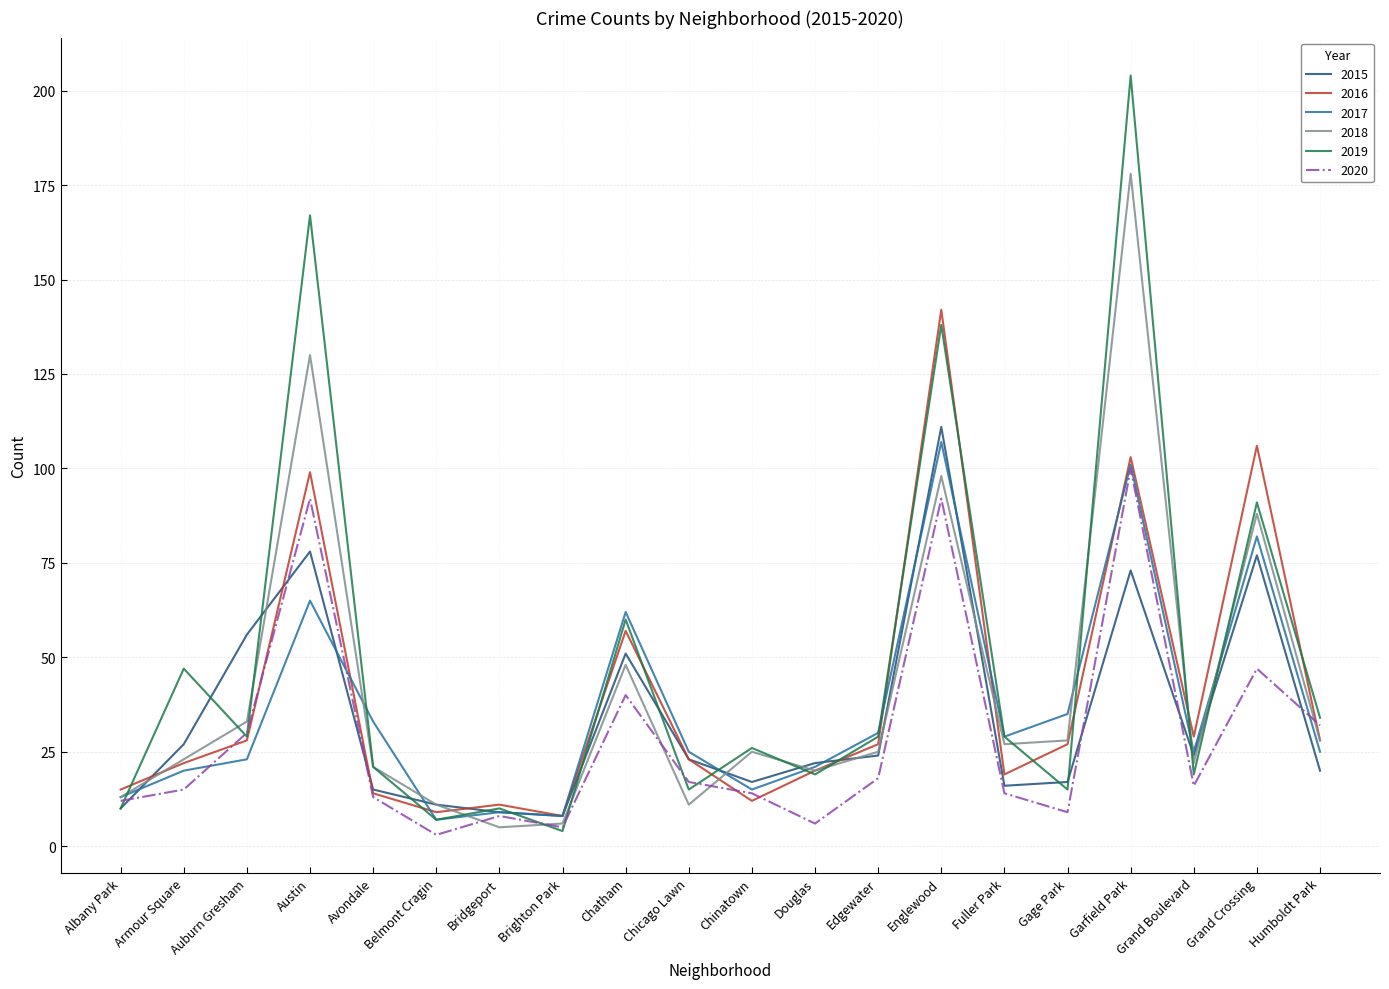

Reading left to right, list all the values displayed in this chart.

2015: Albany Park=10	Armour Square=27	Auburn Gresham=56	Austin=78	Avondale=15	Belmont Cragin=11	Bridgeport=9	Brighton Park=8	Chatham=51	Chicago Lawn=23	Chinatown=17	Douglas=22	Edgewater=24	Englewood=111	Fuller Park=16	Gage Park=17	Garfield Park=73	Grand Boulevard=24	Grand Crossing=77	Humboldt Park=20
2016: Albany Park=15	Armour Square=22	Auburn Gresham=28	Austin=99	Avondale=14	Belmont Cragin=9	Bridgeport=11	Brighton Park=8	Chatham=57	Chicago Lawn=23	Chinatown=12	Douglas=20	Edgewater=27	Englewood=142	Fuller Park=19	Gage Park=27	Garfield Park=103	Grand Boulevard=29	Grand Crossing=106	Humboldt Park=28
2017: Albany Park=13	Armour Square=20	Auburn Gresham=23	Austin=65	Avondale=33	Belmont Cragin=7	Bridgeport=9	Brighton Park=8	Chatham=62	Chicago Lawn=25	Chinatown=15	Douglas=21	Edgewater=30	Englewood=107	Fuller Park=29	Gage Park=35	Garfield Park=101	Grand Boulevard=25	Grand Crossing=82	Humboldt Park=25
2018: Albany Park=13	Armour Square=23	Auburn Gresham=33	Austin=130	Avondale=21	Belmont Cragin=11	Bridgeport=5	Brighton Park=6	Chatham=48	Chicago Lawn=11	Chinatown=25	Douglas=20	Edgewater=25	Englewood=98	Fuller Park=27	Gage Park=28	Garfield Park=178	Grand Boulevard=22	Grand Crossing=88	Humboldt Park=28
2019: Albany Park=10	Armour Square=47	Auburn Gresham=29	Austin=167	Avondale=21	Belmont Cragin=7	Bridgeport=10	Brighton Park=4	Chatham=60	Chicago Lawn=15	Chinatown=26	Douglas=19	Edgewater=29	Englewood=138	Fuller Park=29	Gage Park=15	Garfield Park=204	Grand Boulevard=19	Grand Crossing=91	Humboldt Park=34
2020: Albany Park=12	Armour Square=15	Auburn Gresham=30	Austin=92	Avondale=13	Belmont Cragin=3	Bridgeport=8	Brighton Park=5	Chatham=40	Chicago Lawn=17	Chinatown=14	Douglas=6	Edgewater=18	Englewood=92	Fuller Park=14	Gage Park=9	Garfield Park=100	Grand Boulevard=16	Grand Crossing=47	Humboldt Park=32